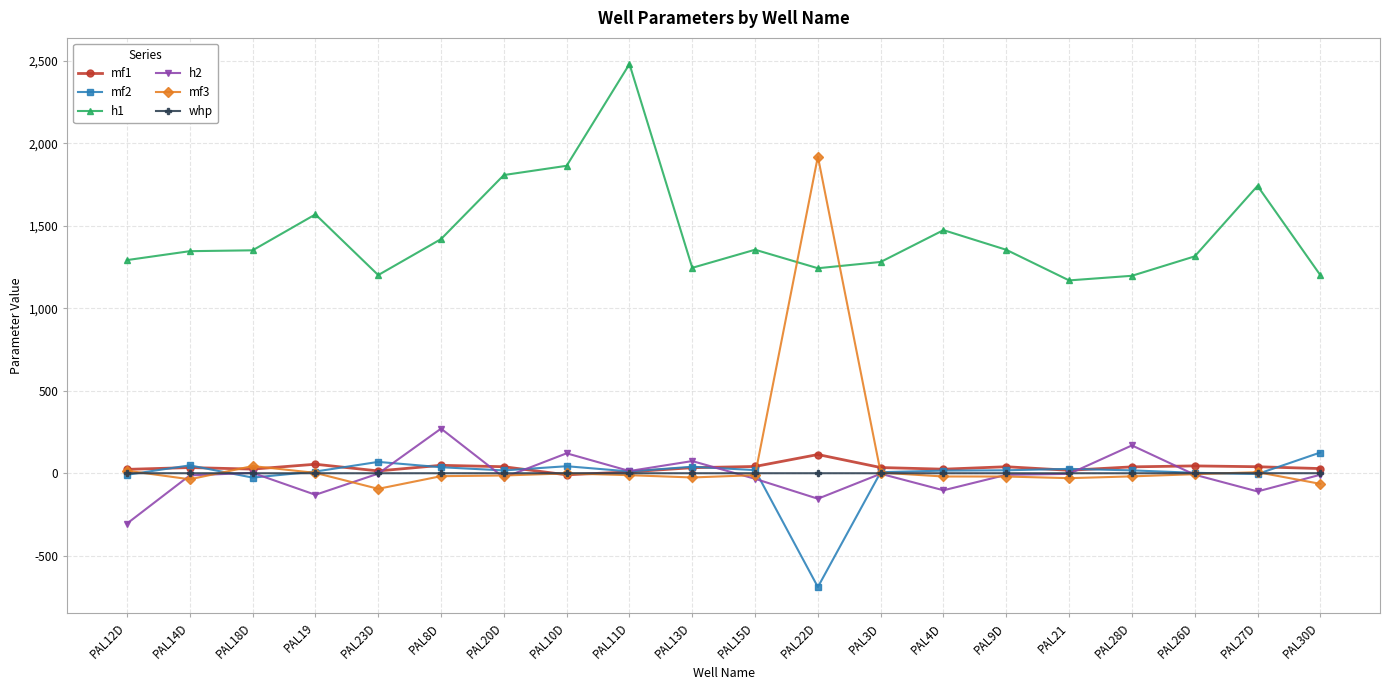

How many distinct data groups are displayed?

6